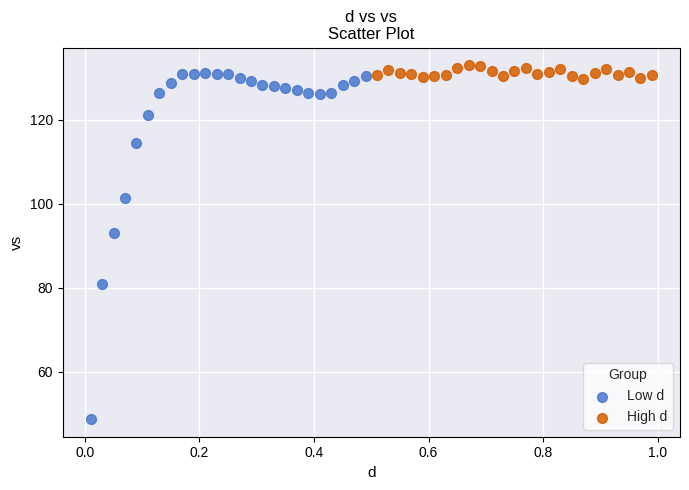

Which series has the largest Y range (max minus min)?

Low d